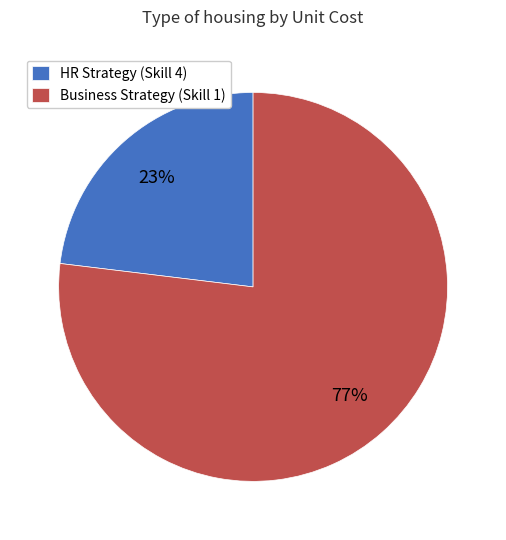

Which category has the biggest portion of the pie?

Business Strategy (Skill 1)